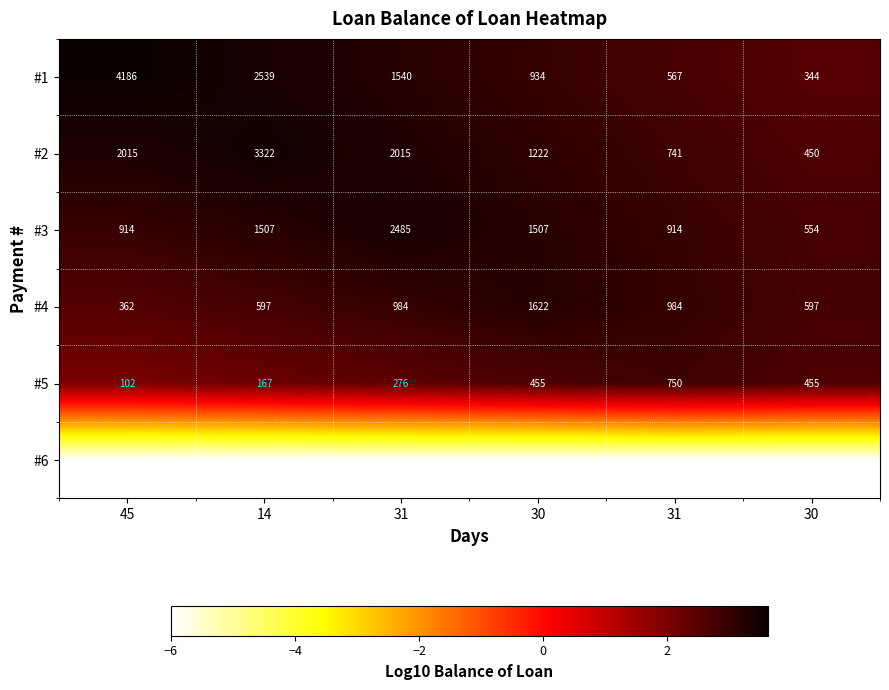

How many values in the #2 series are below 2015?

3